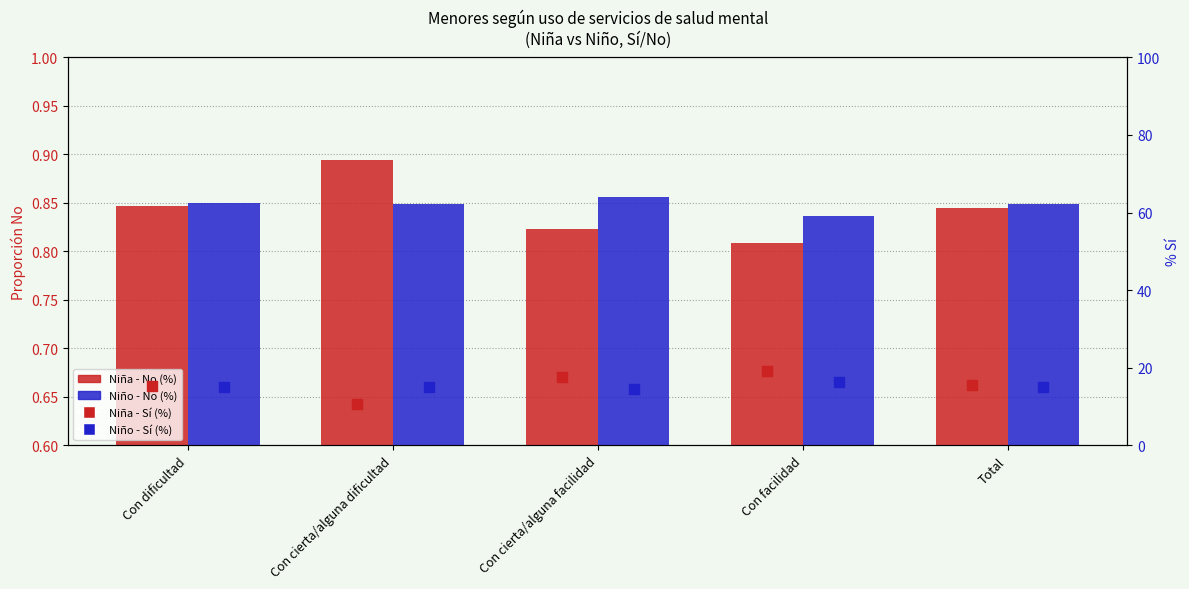

What are all the series names shown in the legend?

Niña - No (%), Niño - No (%), Niña - Sí (%), Niño - Sí (%)